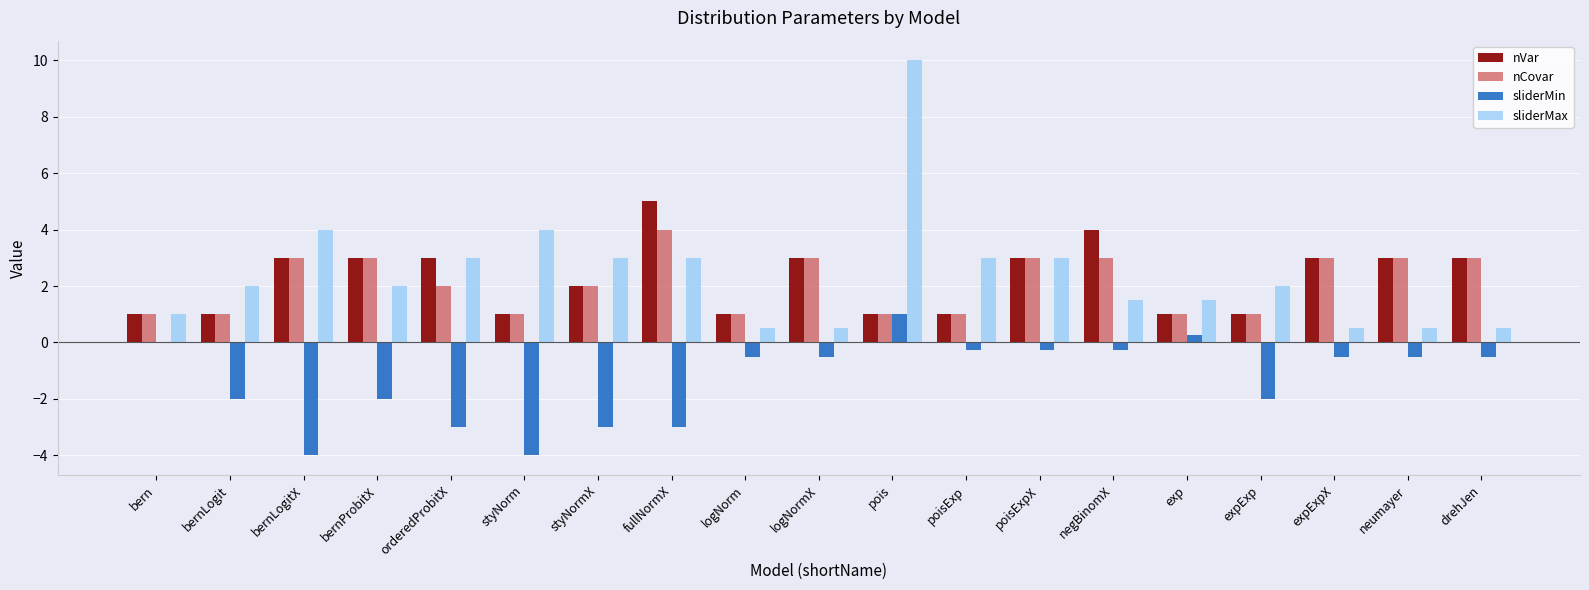

Is the value of sliderMax at expExp greater than the value of sliderMin at expExp?

Yes